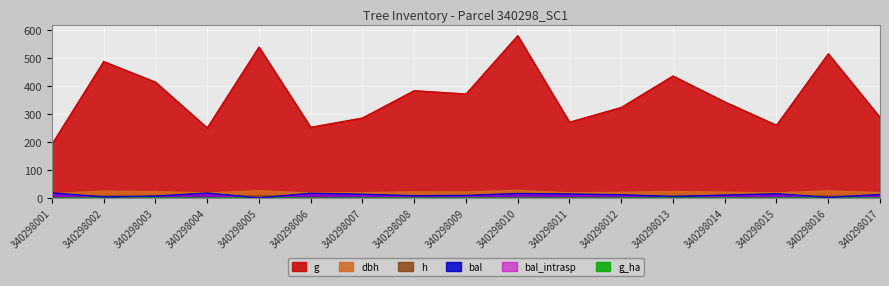

What is the sum of the g values at 340298001 and 340298010?

773.3